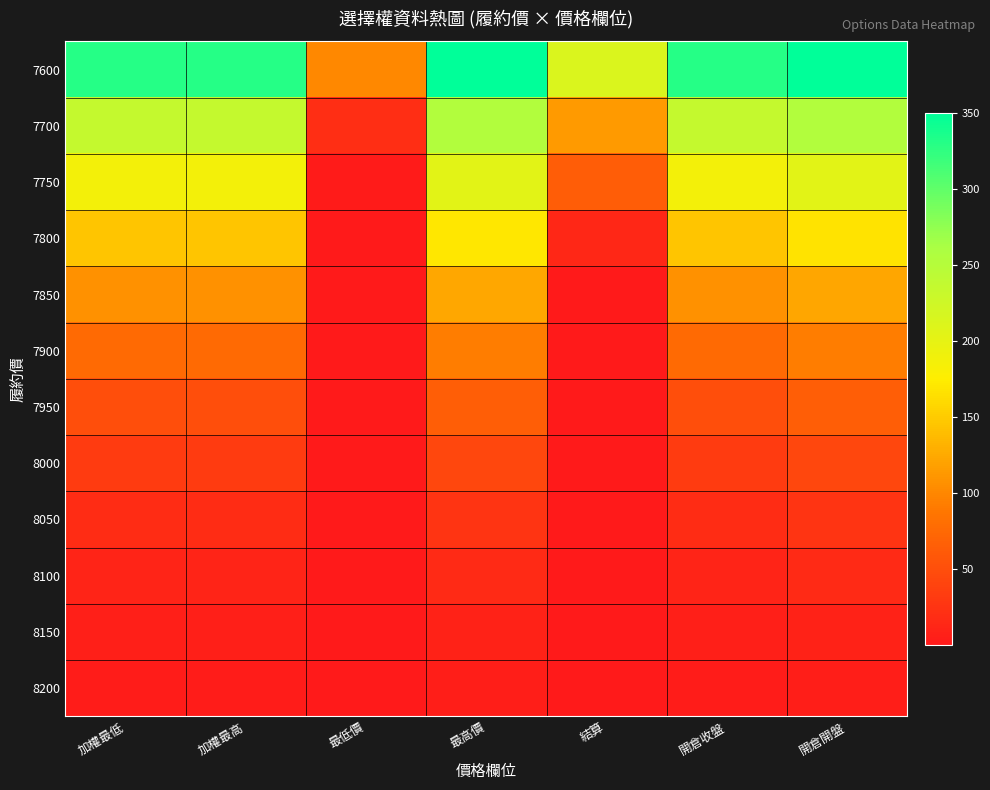

At which category does the chart reach its minimum across all series?

最低價